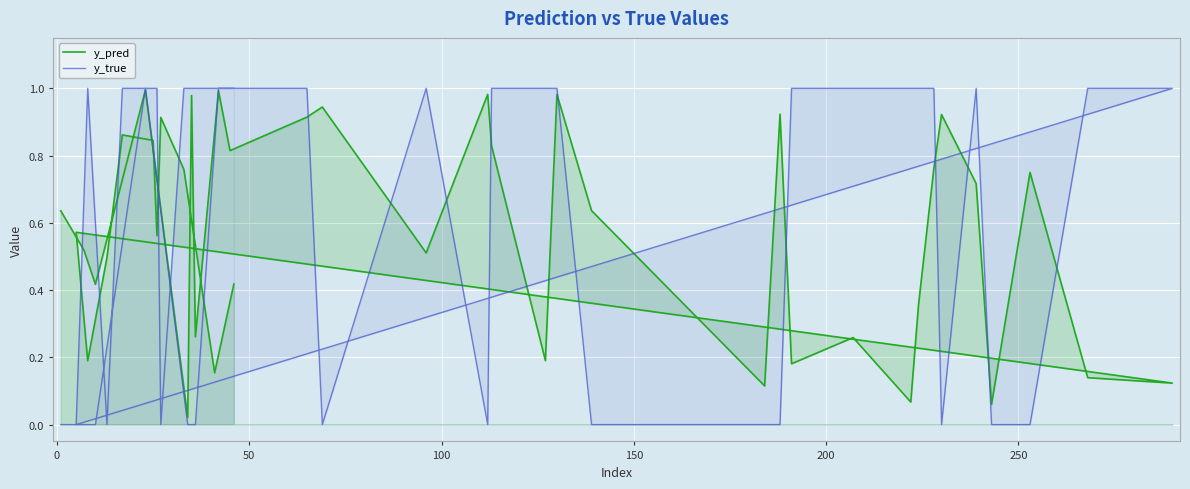

What is the average value of the y_true series?

0.6